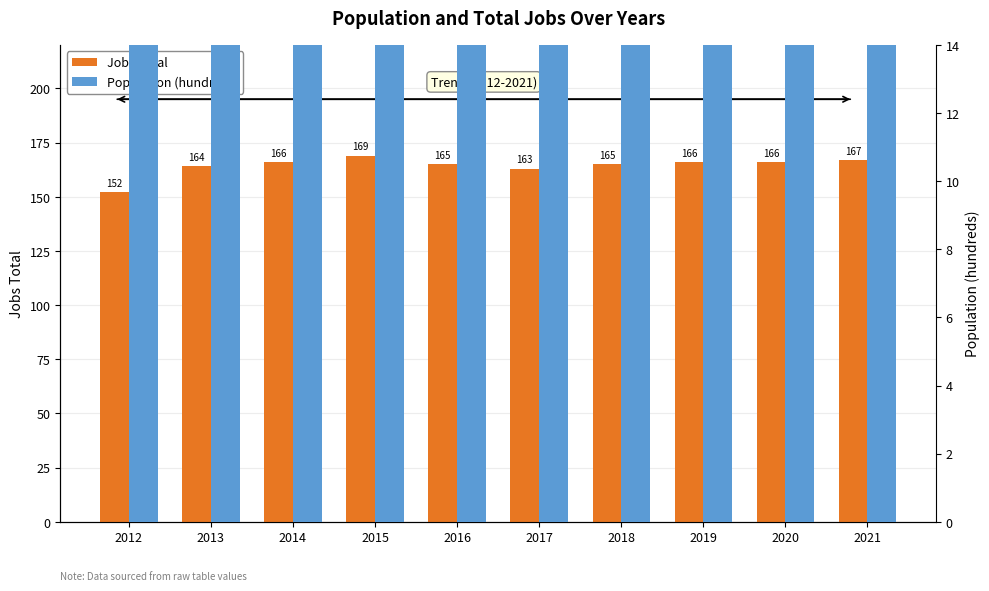

Where is Population (hundreds) nearest to the value 73?

2015